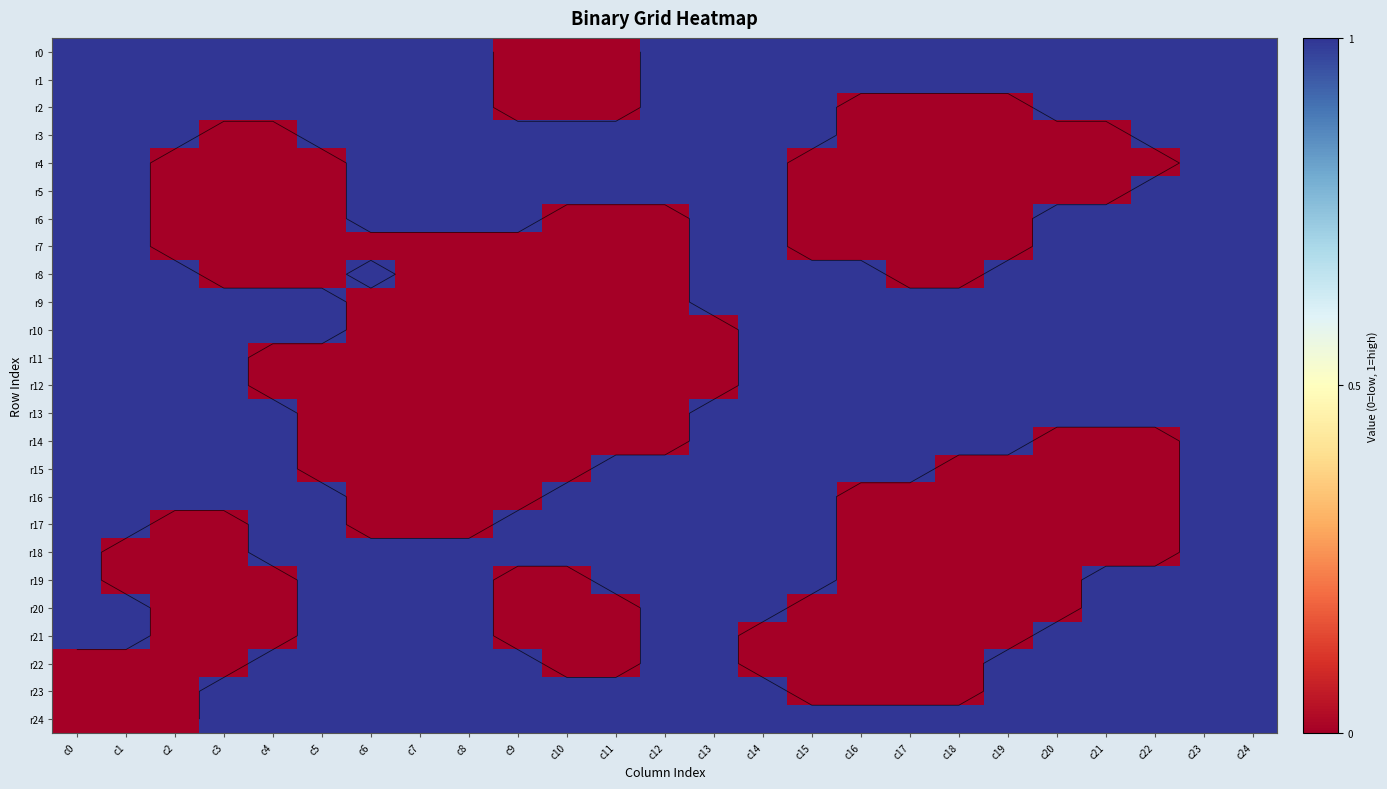

What is the difference between the second highest and minimum values in the r3 series?

1